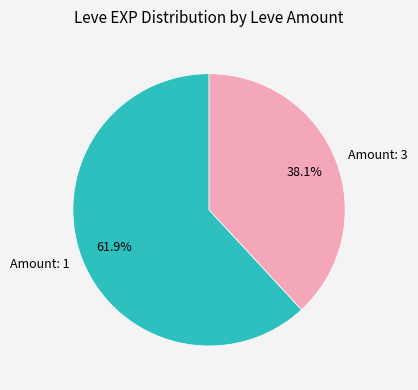

What is the total percentage of Amount: 3 and Amount: 1?

100.0%